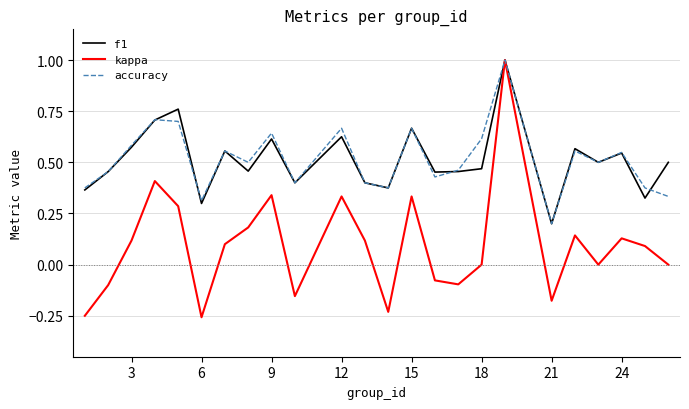

Which series has the largest range (max minus min)?

kappa